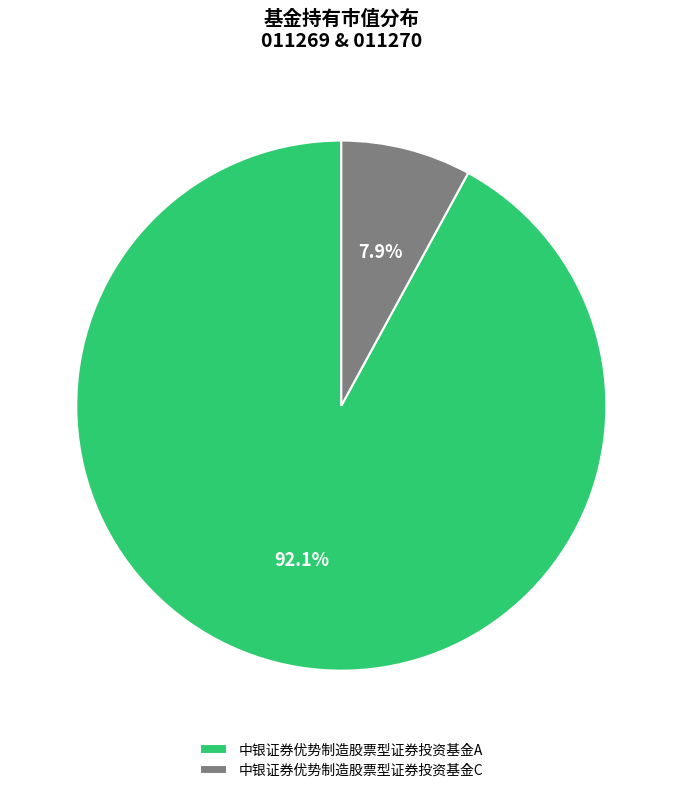

What percentage do 中银证券优势制造股票型证券投资基金A and 中银证券优势制造股票型证券投资基金C together represent?

100.0%